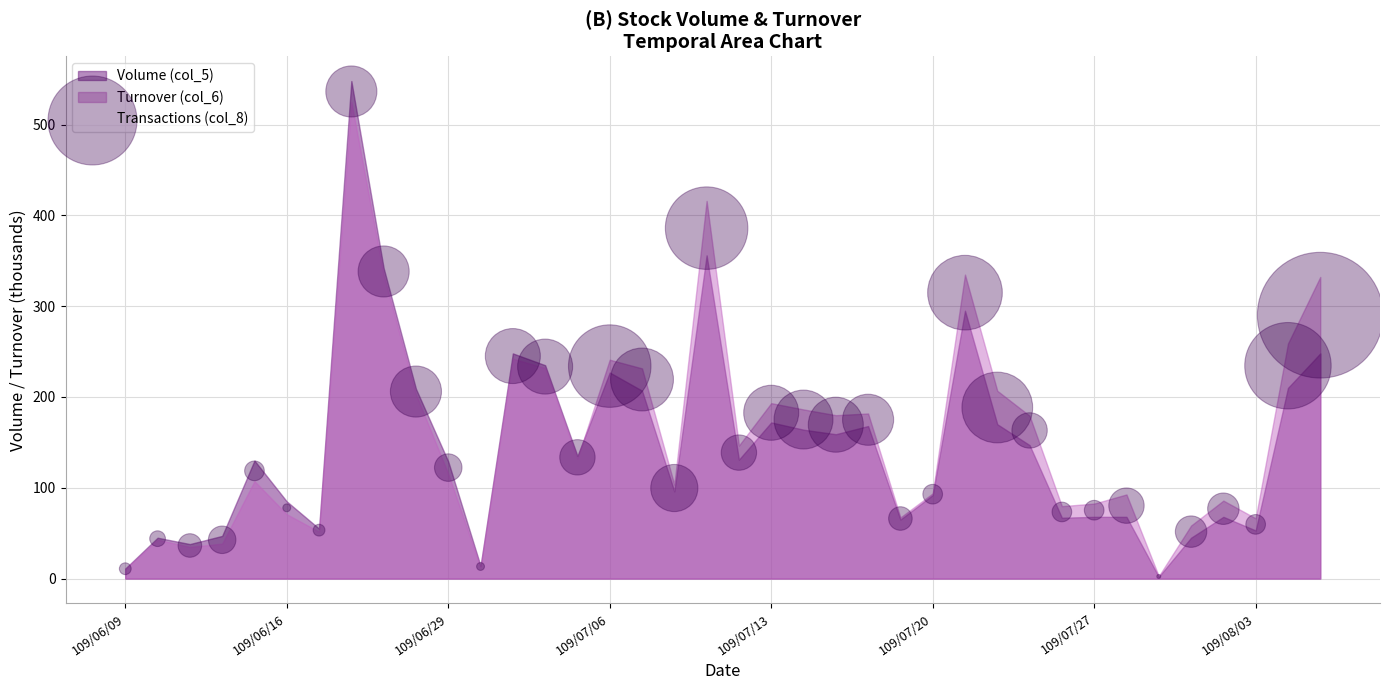

What is the range of Y values (max minus min)?

534.2